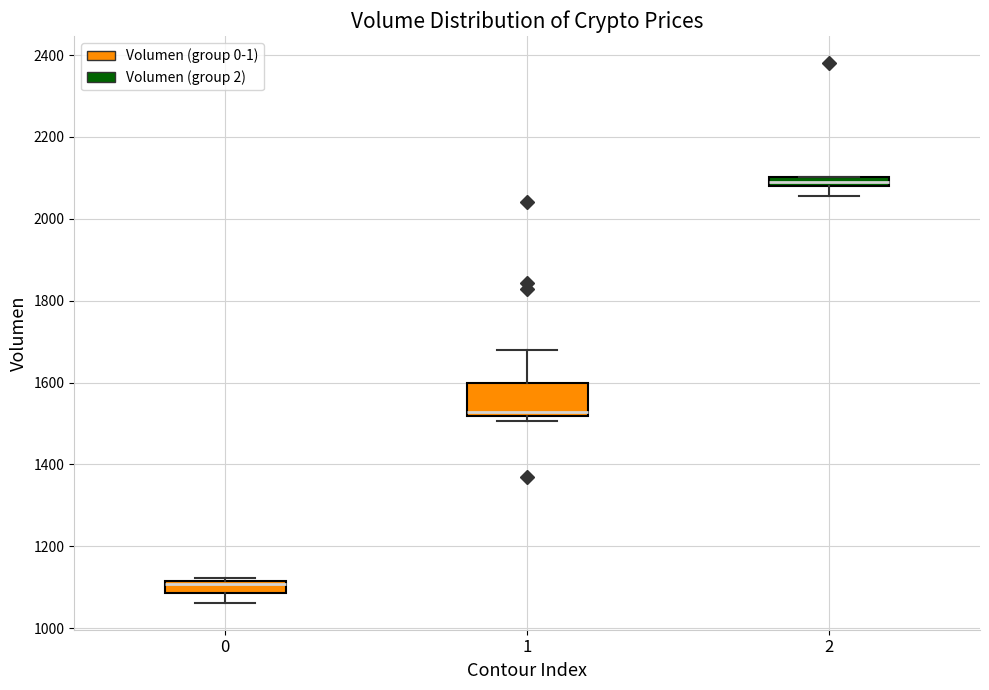

Which box's median line is the highest?

2